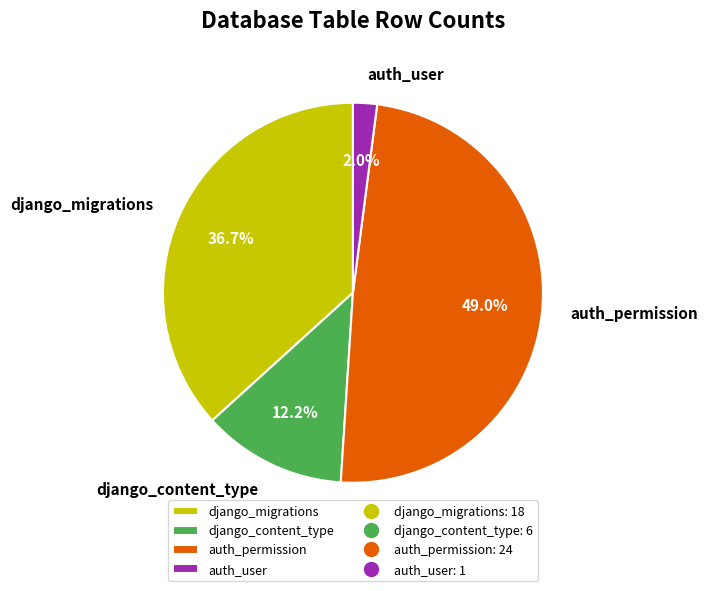

Does any single category account for the majority?

No